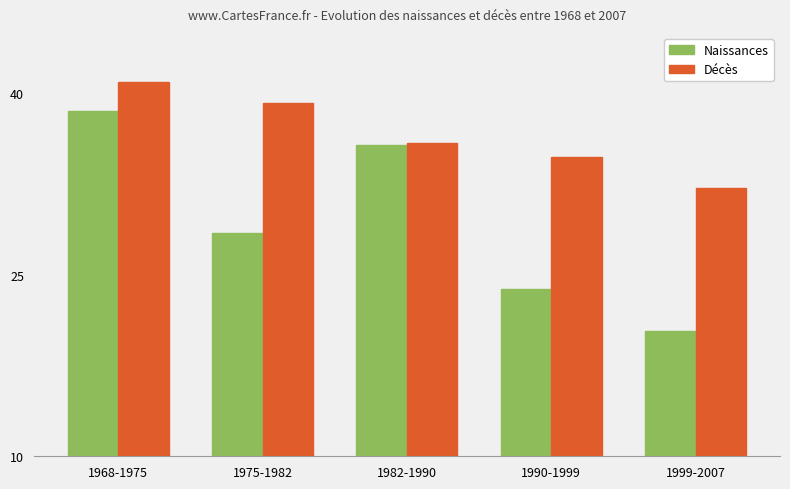

Are the bars grouped side by side (vs. stacked)?

Yes